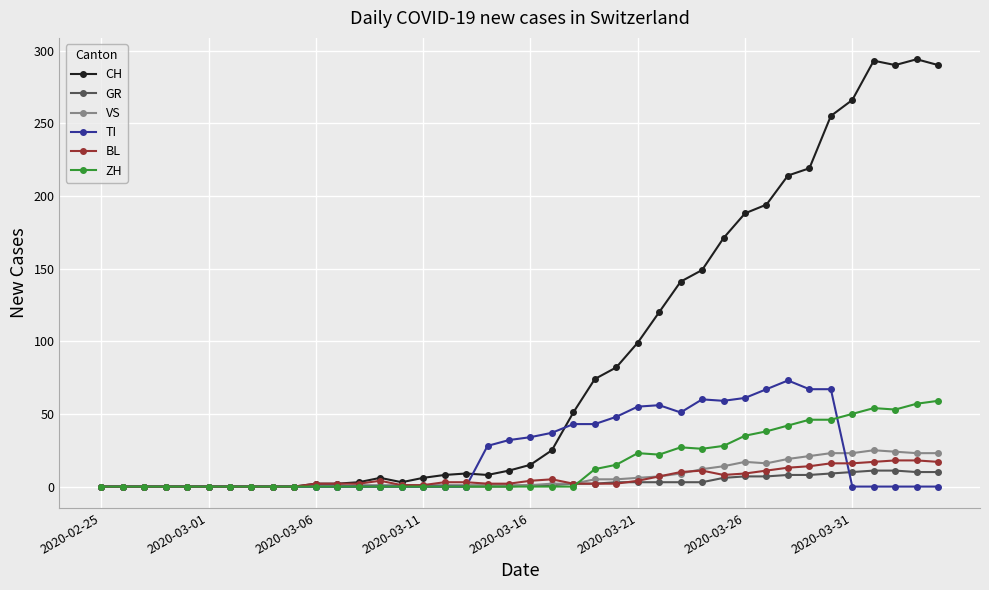

Which series has the largest total across all categories?

CH